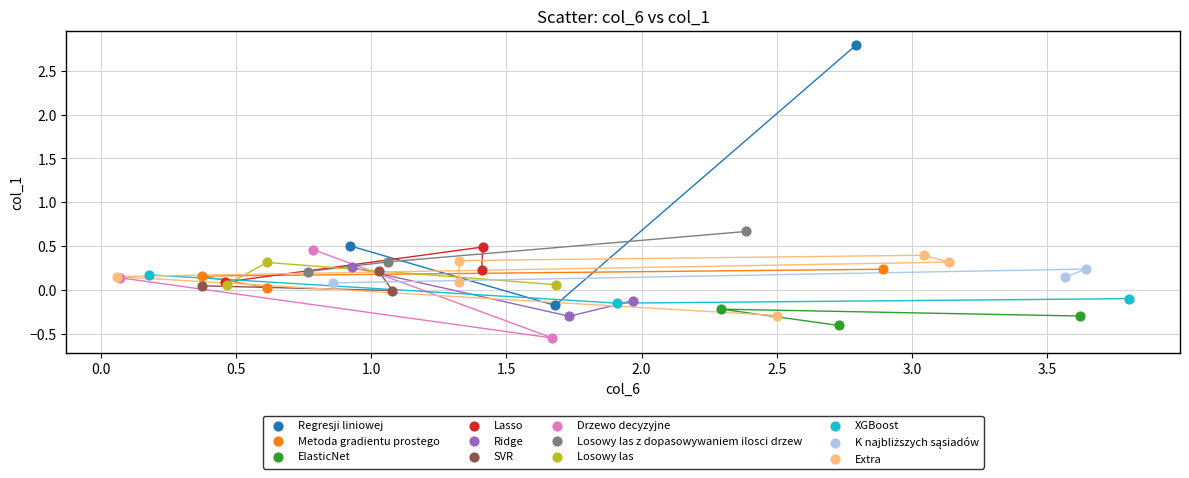

Which series has the widest spread of Y values?

Regresji liniowej